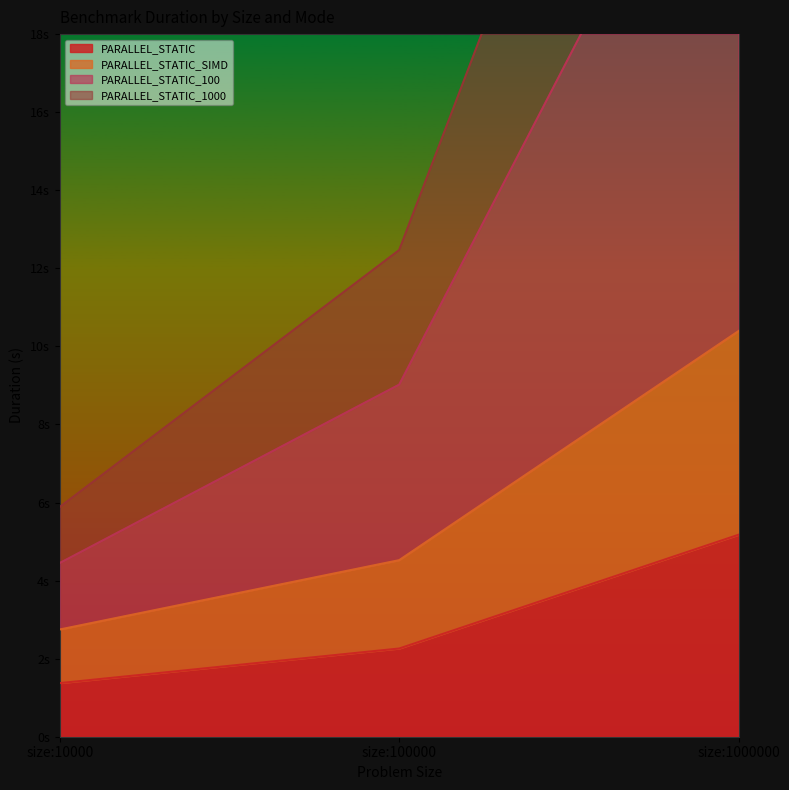

What is the sum of the PARALLEL_STATIC_1000 values at size:1000000 and size:100000?

47.7